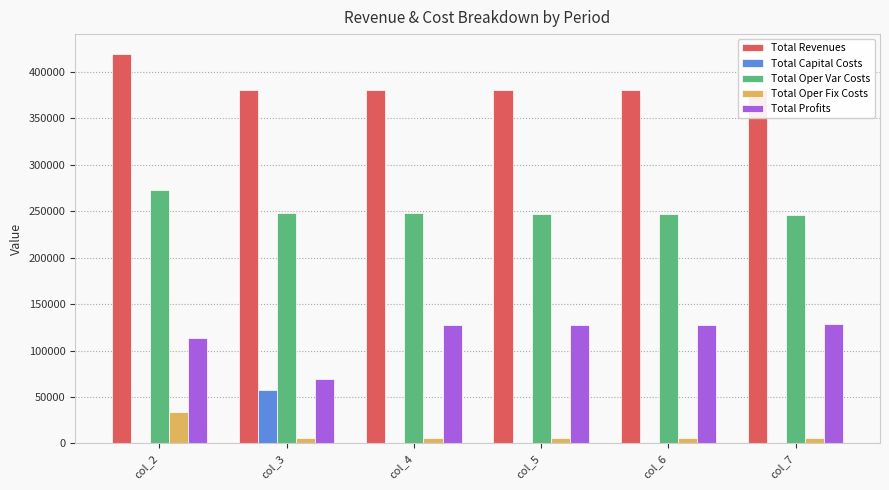

Is the value of Total Profits at col_4 greater than the value of Total Capital Costs at col_4?

Yes